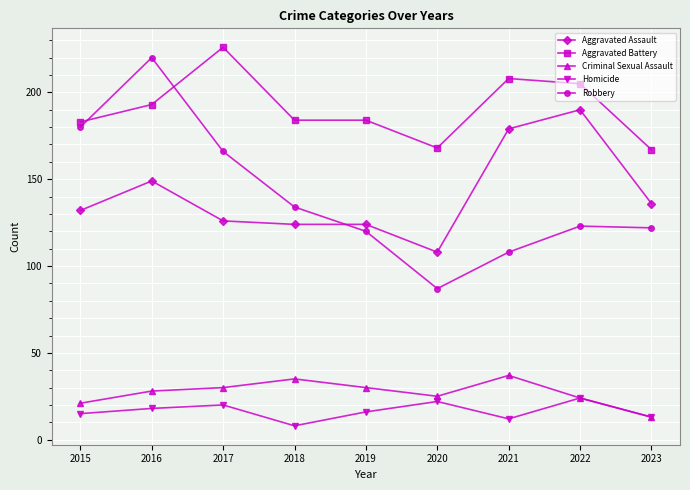

At how many categories does at least one series exceed 139?

9